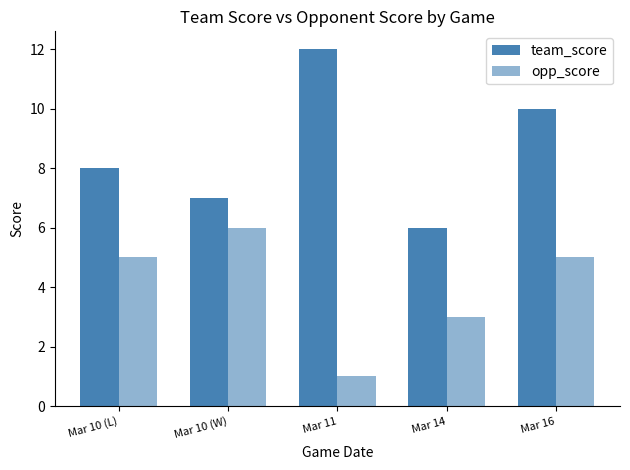

Reading left to right, transcribe all the data shown in this chart.

team_score: 8	7	12	6	10
opp_score: 5	6	1	3	5